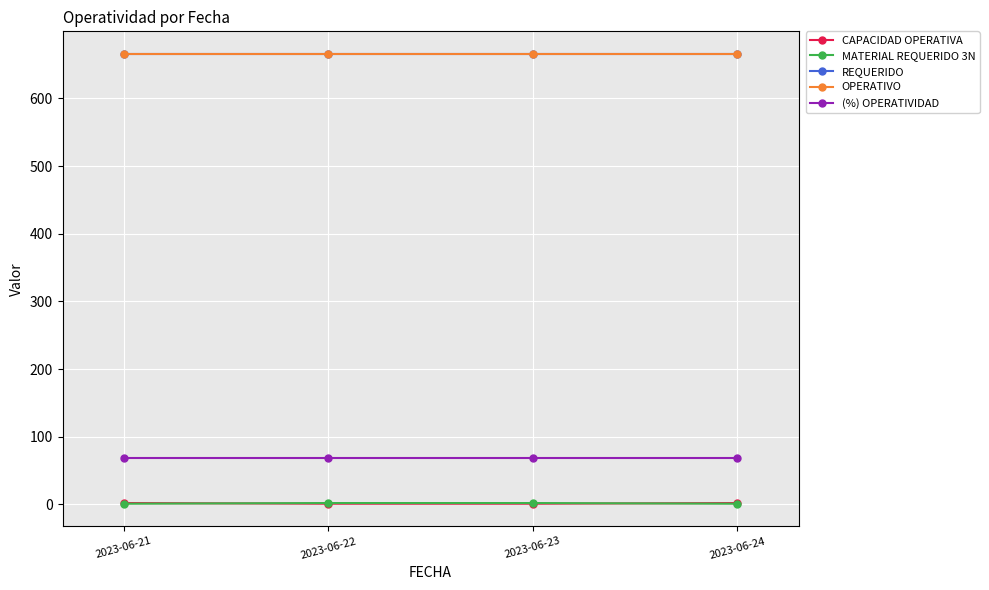

The CAPACIDAD OPERATIVA series shows 1 at 2023-06-23. True or false?

True